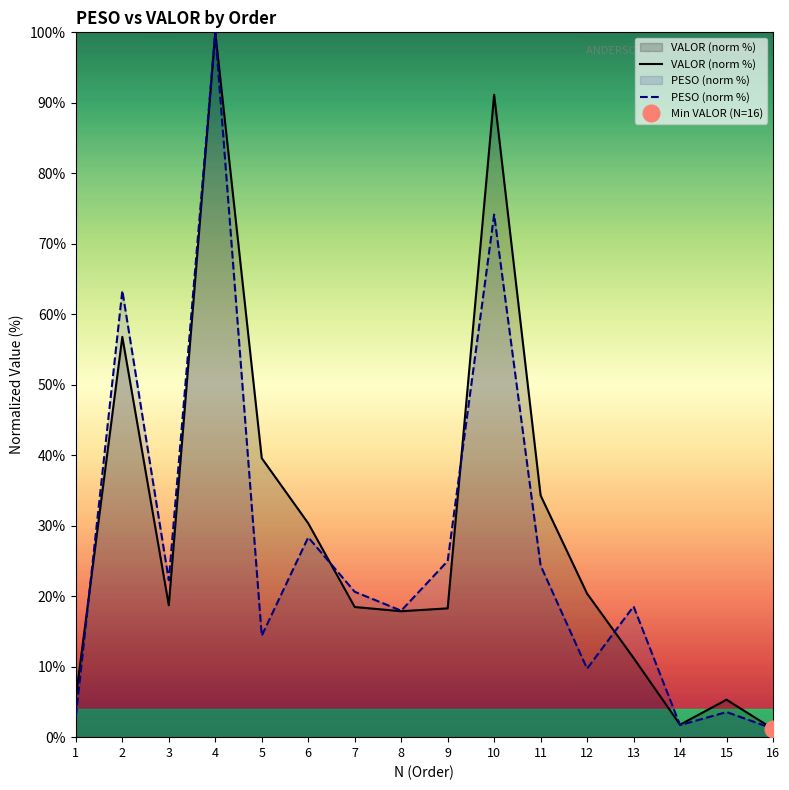

Between which two adjacent categories do PESO (norm %) and VALOR (norm %) first intersect?

1 and 2